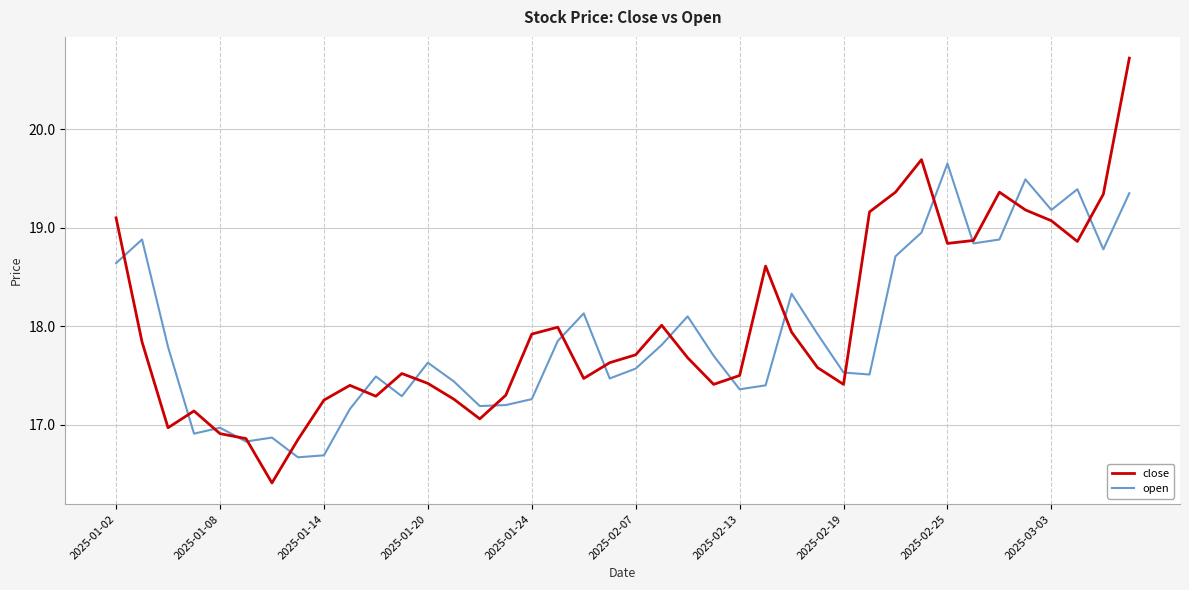

What is the minimum value shown in the chart?

16.4